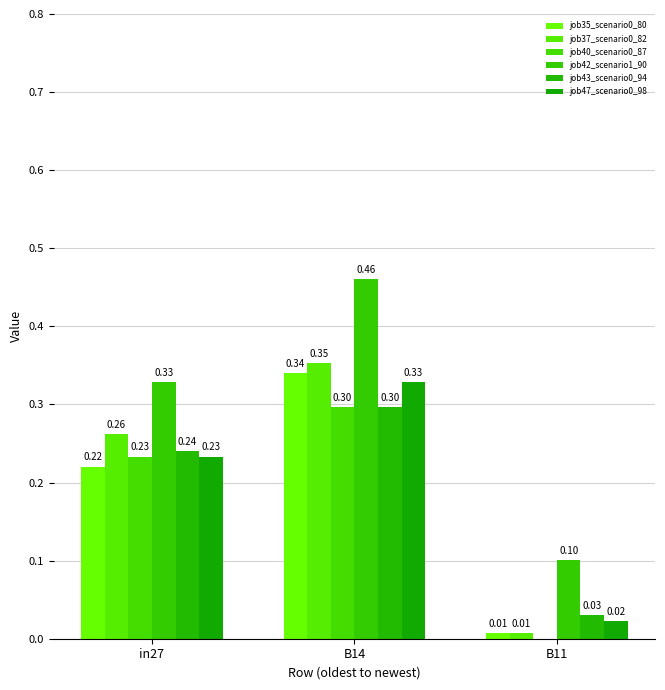

What is the spread (max minus min) of values at in27?

0.1